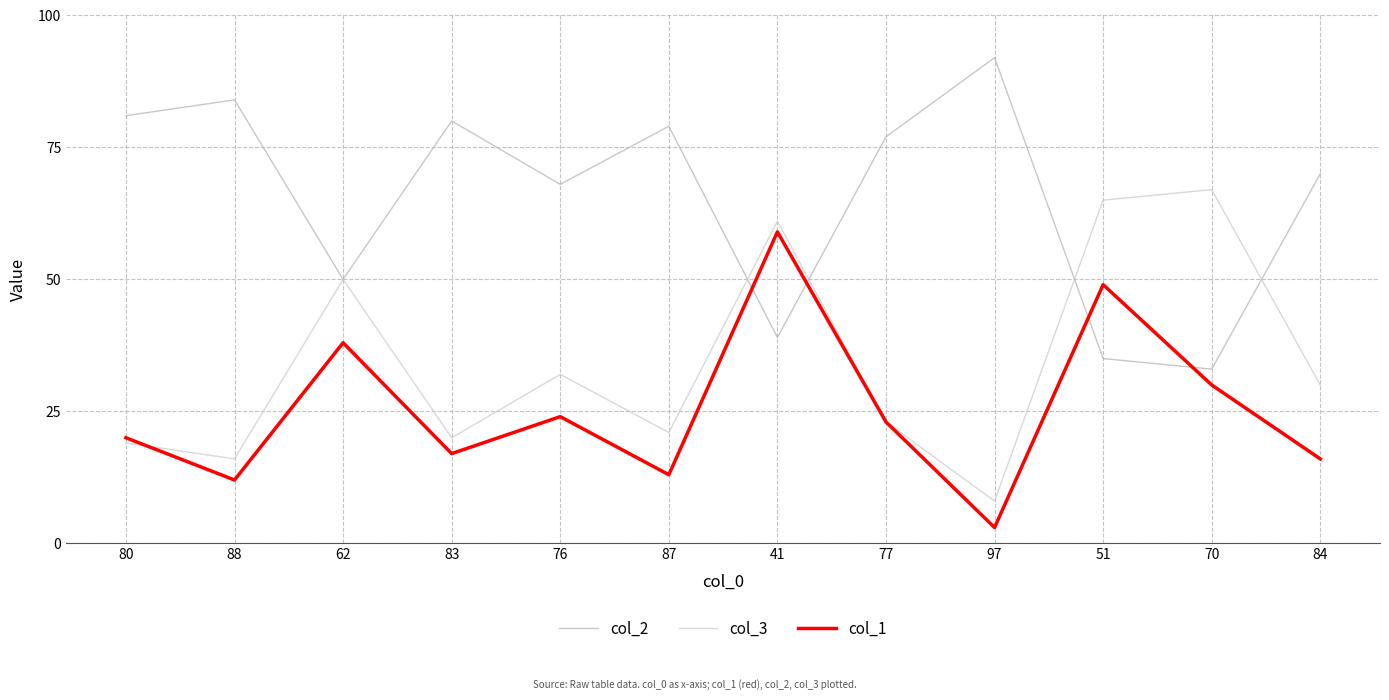

What is the sum of the col_3 values at 88 and 76?

48